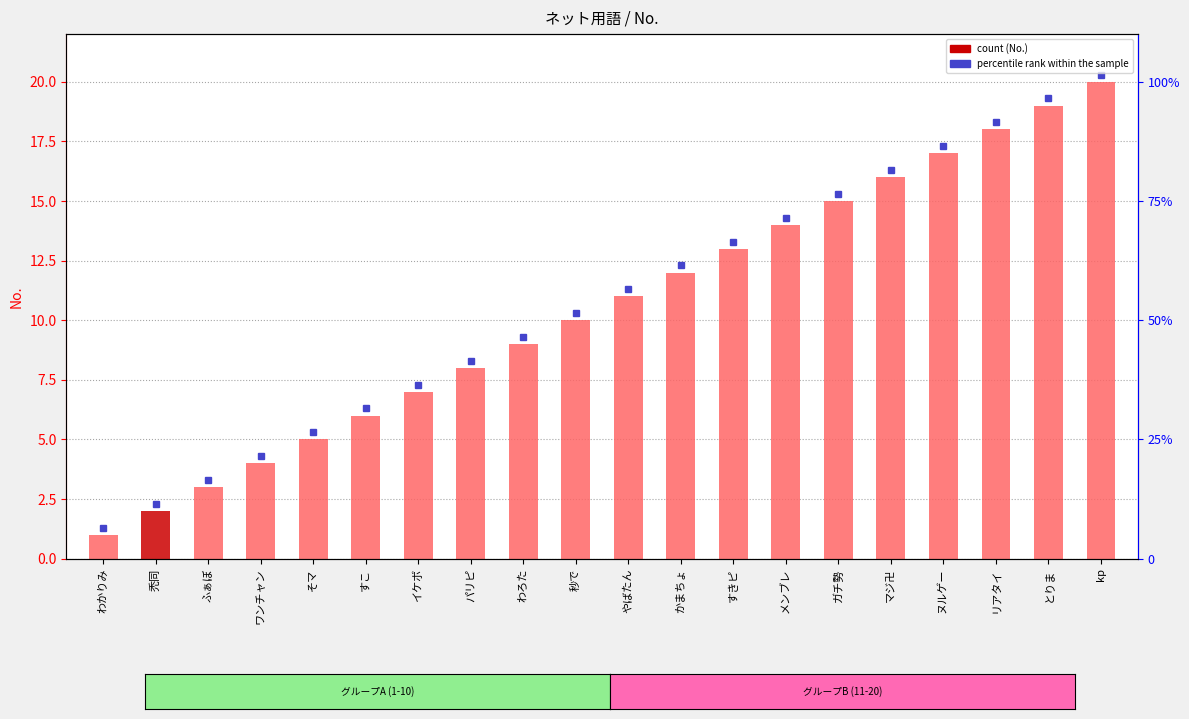

Approximately how many times larger is the value at やばたん compared to ガチ勢?

0.7